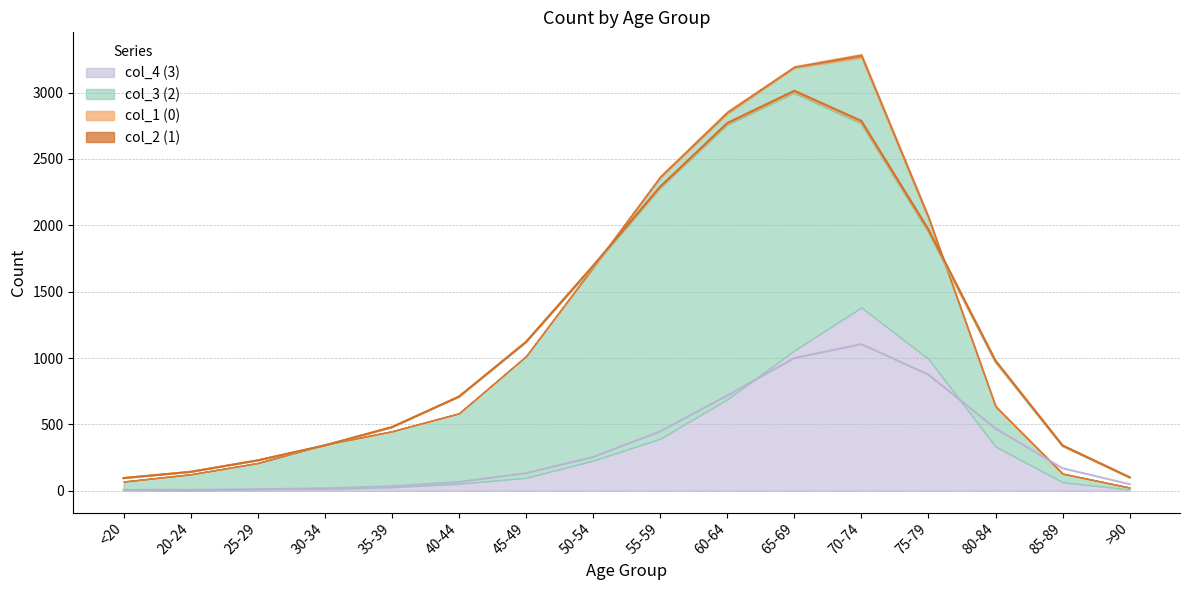

True or false: col_2 (1) and col_4 (3) cross at least once.

False